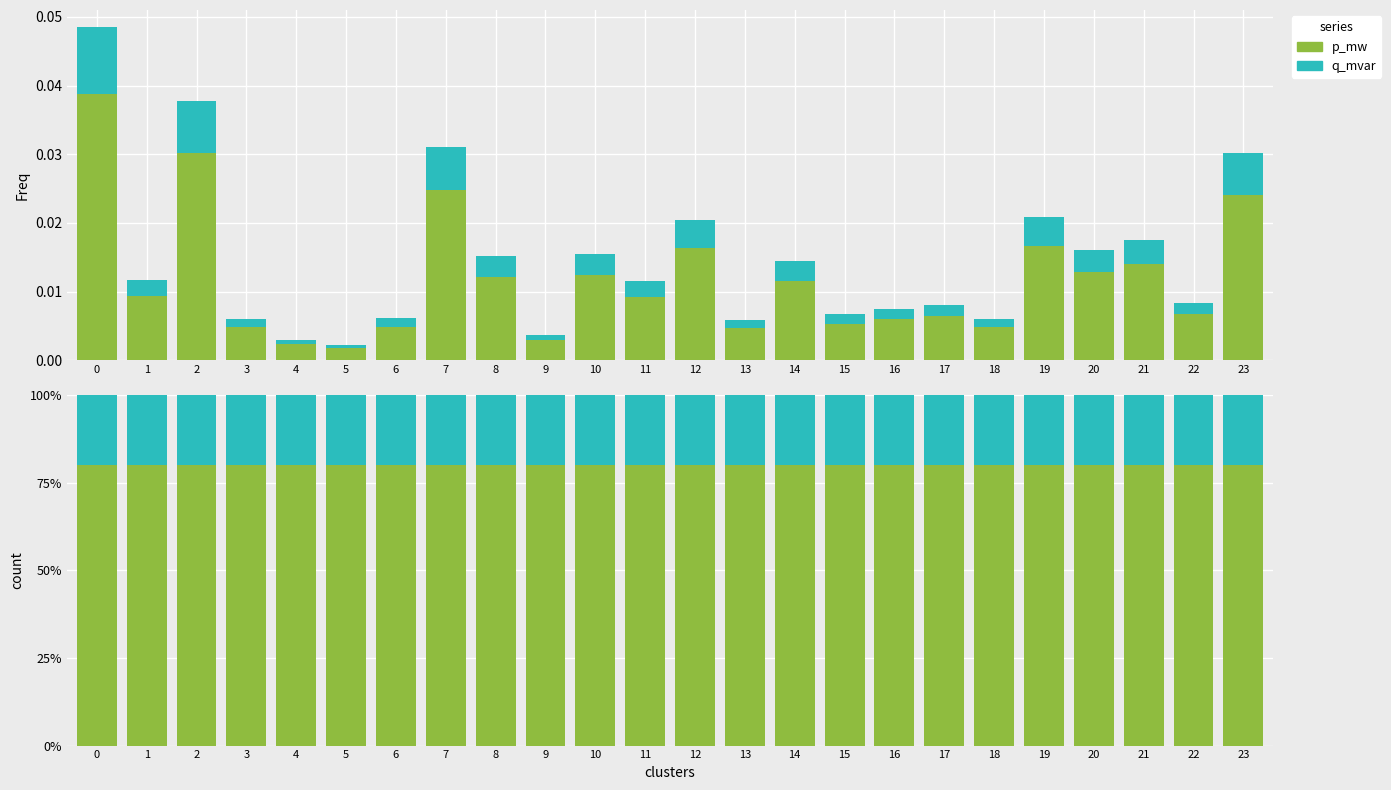

Reading left to right, transcribe all the data shown in this chart.

p_mw: 0=80.0	1=80.0	2=80.0	3=80.0	4=80.0	5=80.0	6=80.0	7=80.0	8=80.0	9=80.0	10=80.0	11=80.0	12=80.0	13=80.0	14=80.0	15=80.0	16=80.0	17=80.0	18=80.0	19=80.0	20=80.0	21=80.0	22=80.0	23=80.0
q_mvar: 0=20.0	1=20.0	2=20.0	3=20.0	4=20.0	5=20.0	6=20.0	7=20.0	8=20.0	9=20.0	10=20.0	11=20.0	12=20.0	13=20.0	14=20.0	15=20.0	16=20.0	17=20.0	18=20.0	19=20.0	20=20.0	21=20.0	22=20.0	23=20.0